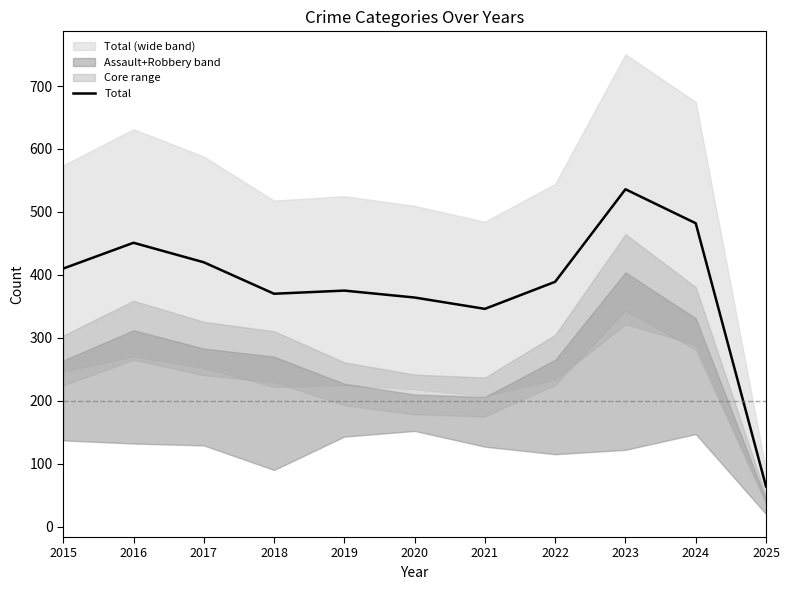

Reading left to right, extract all data points from this chart.

410	451	420	370	375	364	346	389	536	482	64